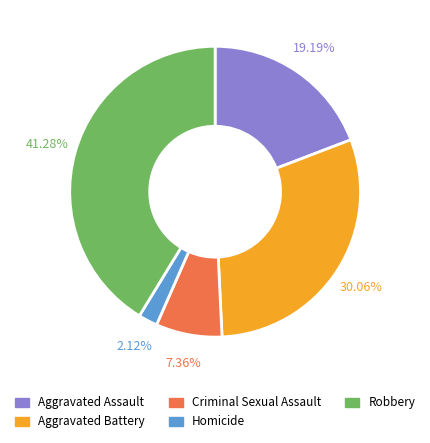

Is there any slice that represents more than half of the pie?

No